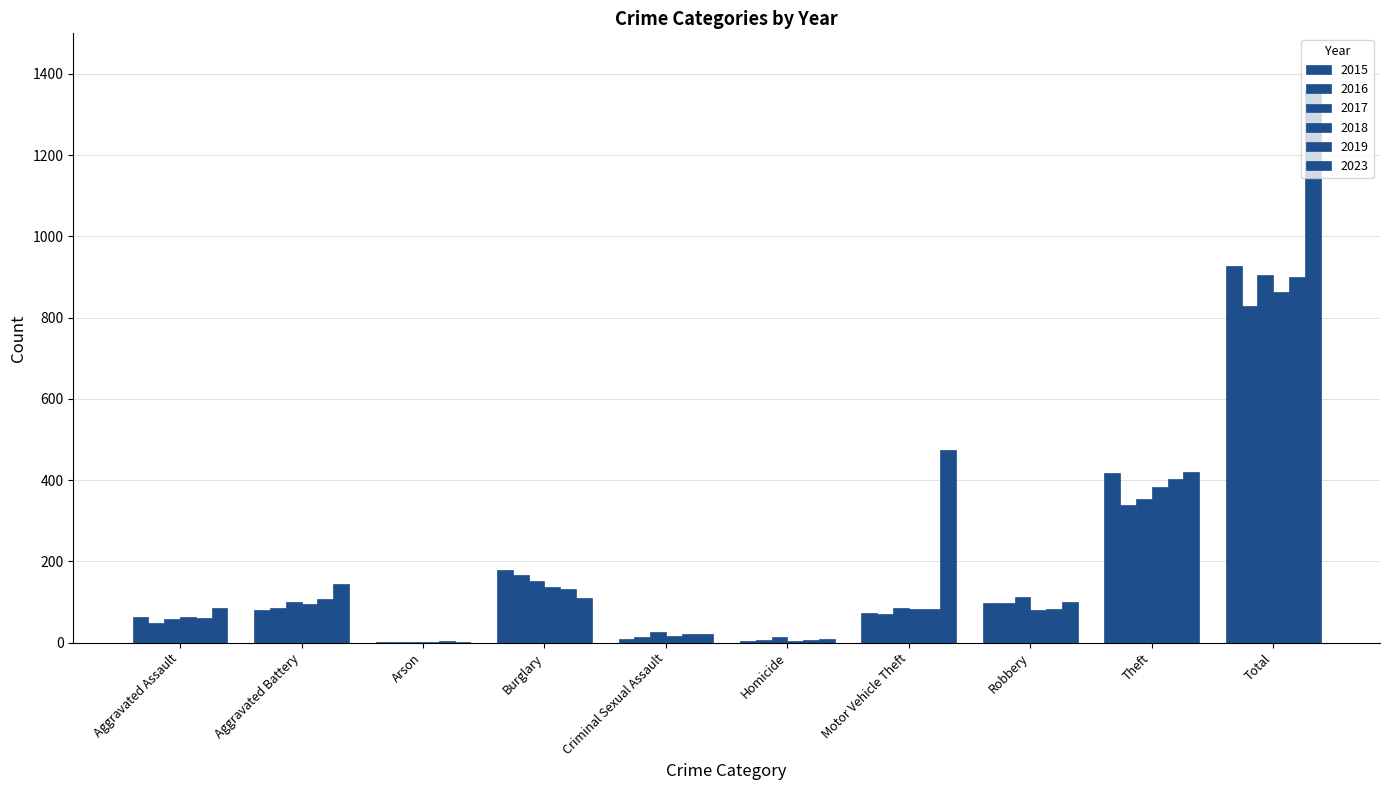

How many categories are shown in the chart?

10